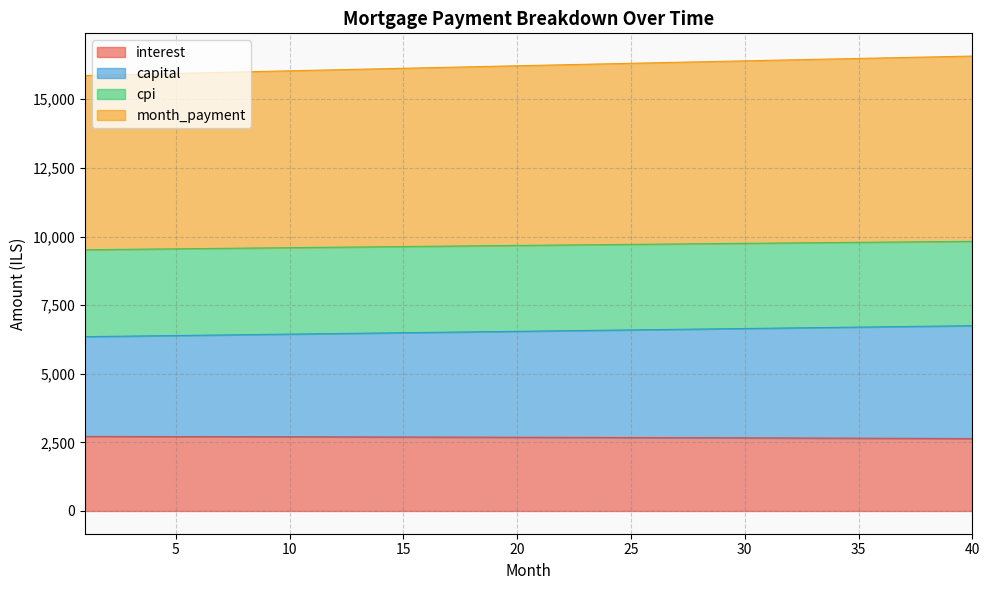

Does the chart display data point markers on the line(s)?

No